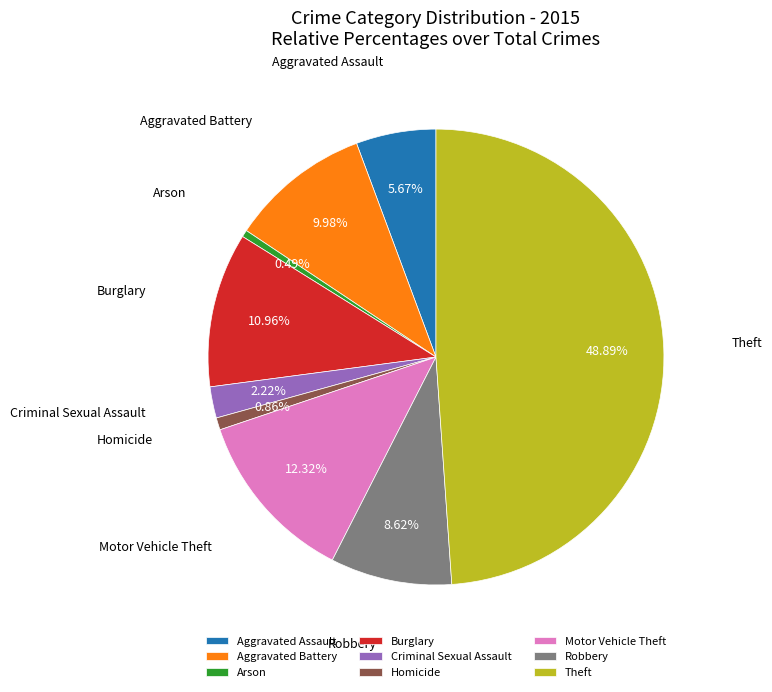

Which category has the biggest portion of the pie?

Theft